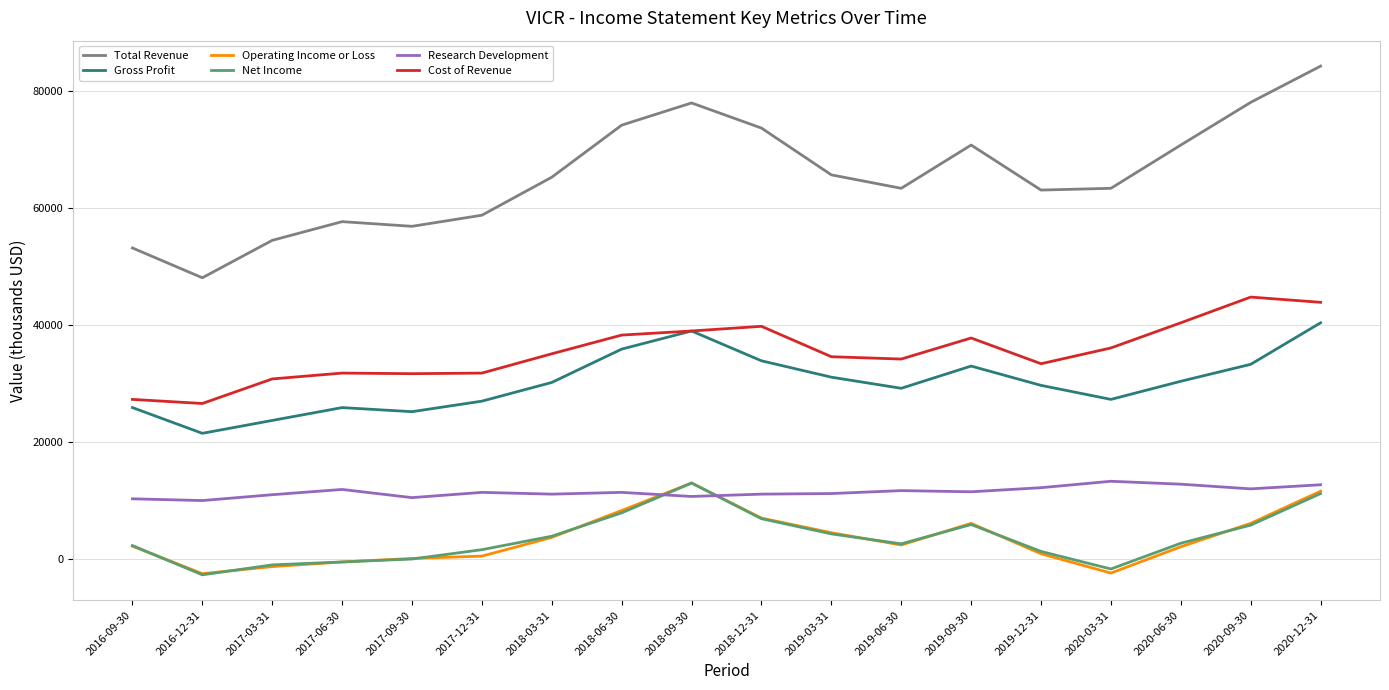

Which series has the largest total across all categories?

Total Revenue